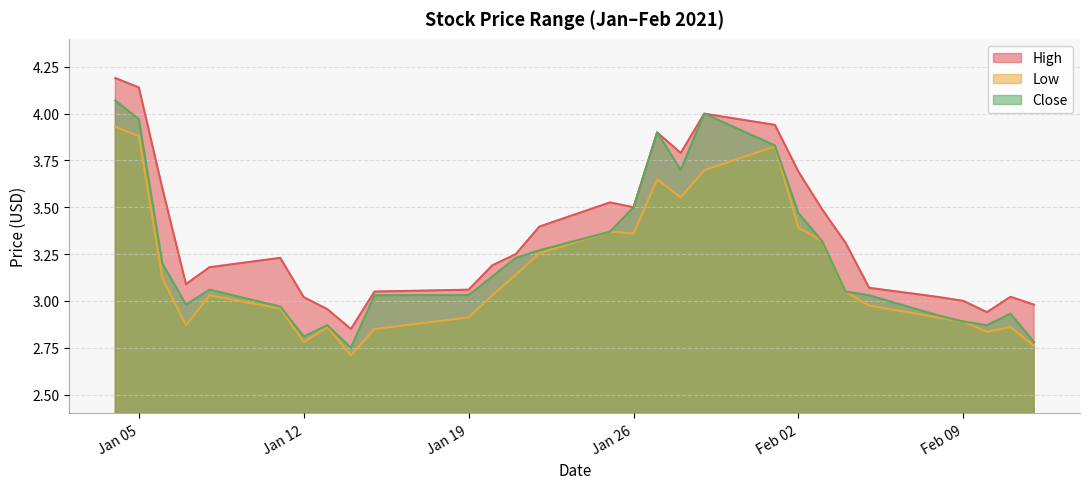

What is the maximum value shown in the chart?

4.2